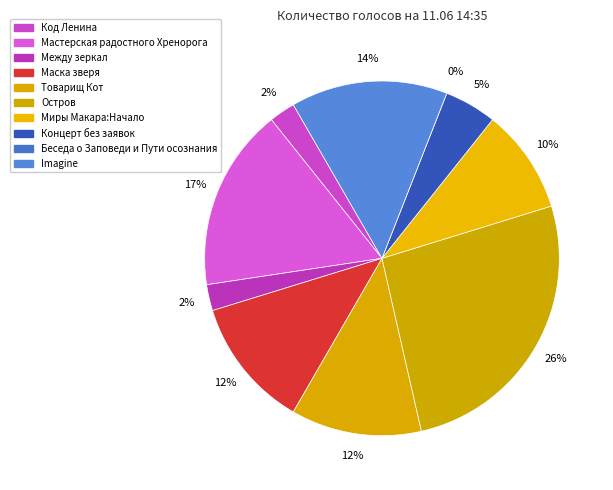

How many segments does this pie chart have?

10